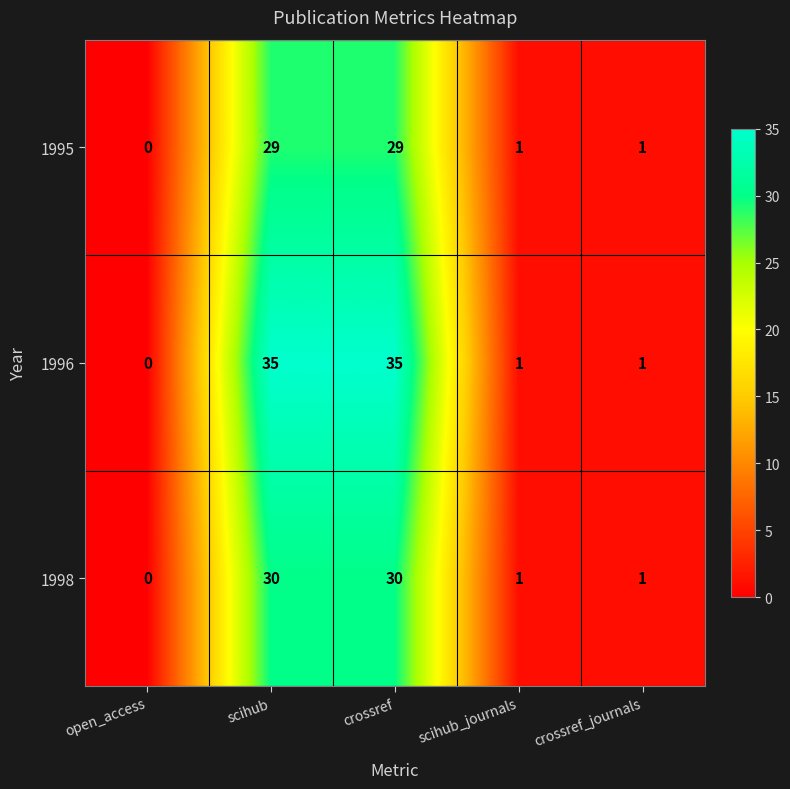

Reading left to right, transcribe all the data shown in this chart.

1995: 0	29	29	1	1
1996: 0	35	35	1	1
1998: 0	30	30	1	1